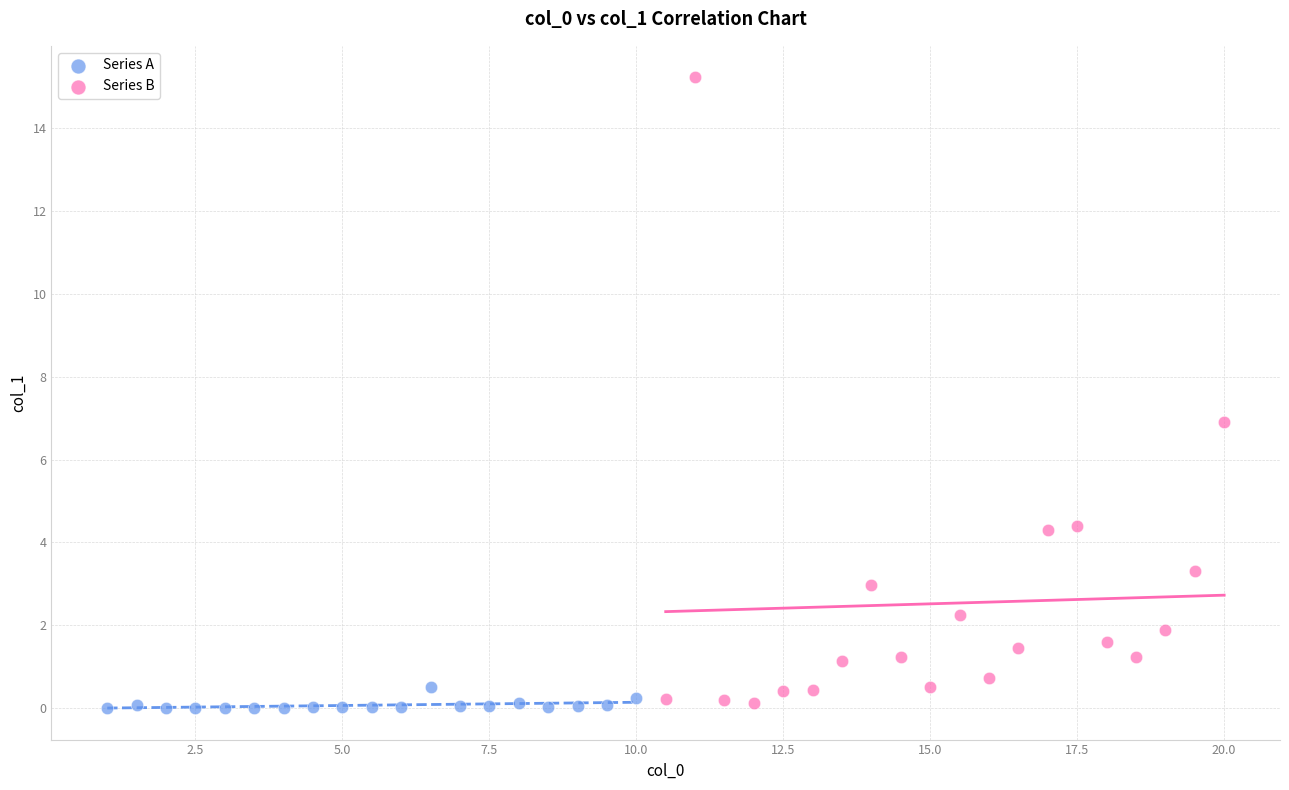

Which series reaches the maximum Y coordinate?

Series B